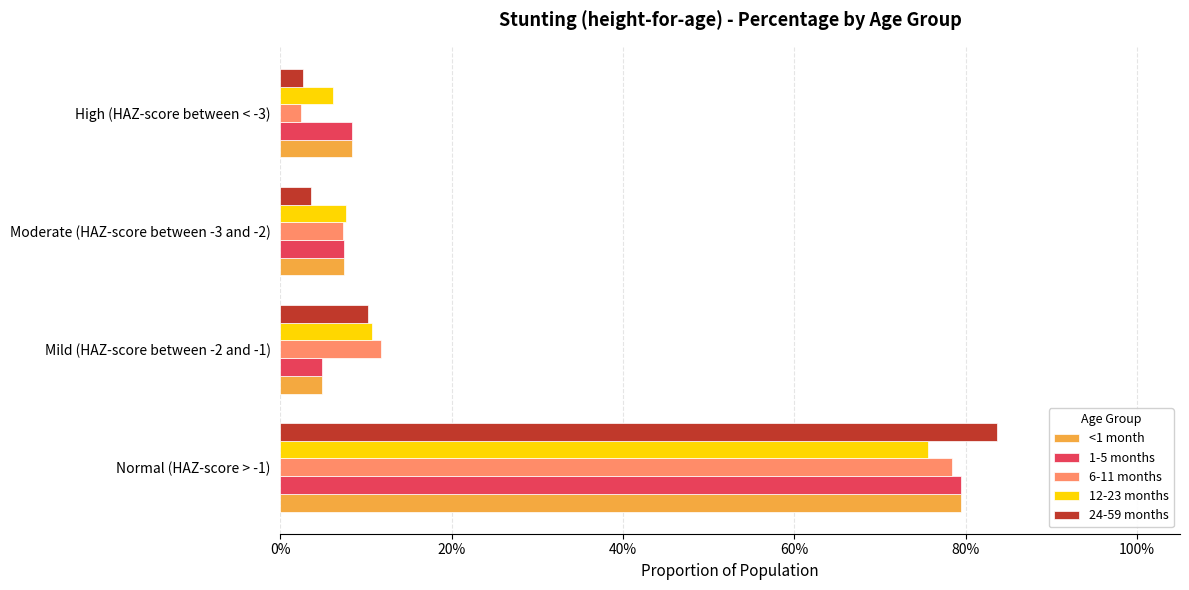

What is the sum of all 12-23 months values?

1.0